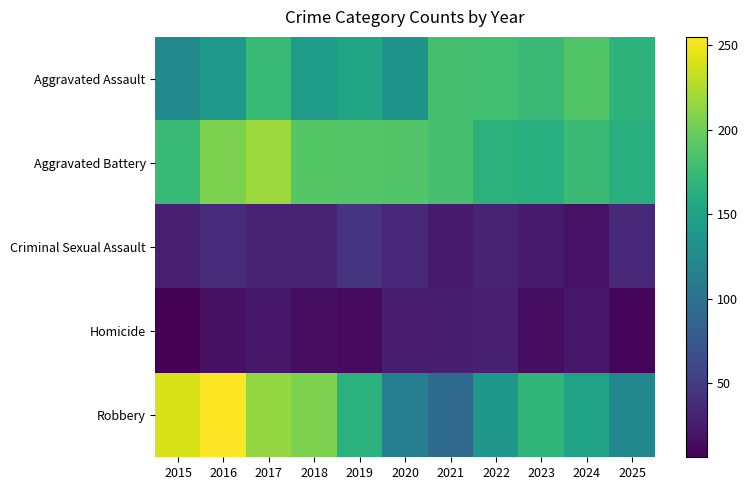

Which series has the largest range (max minus min)?

Robbery